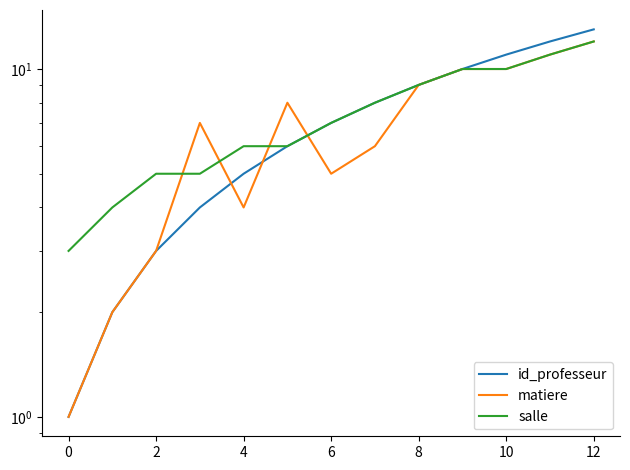

True or false: matiere and salle intersect in this chart.

True